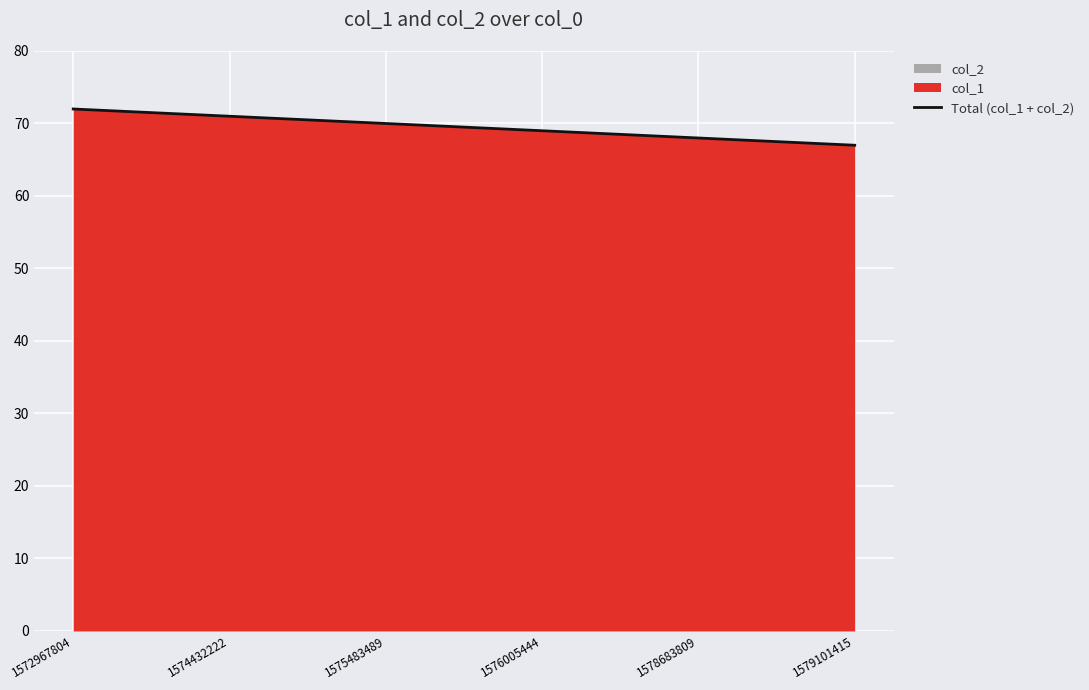

What is the change in value from 1575483489 to 1576005444?

-1